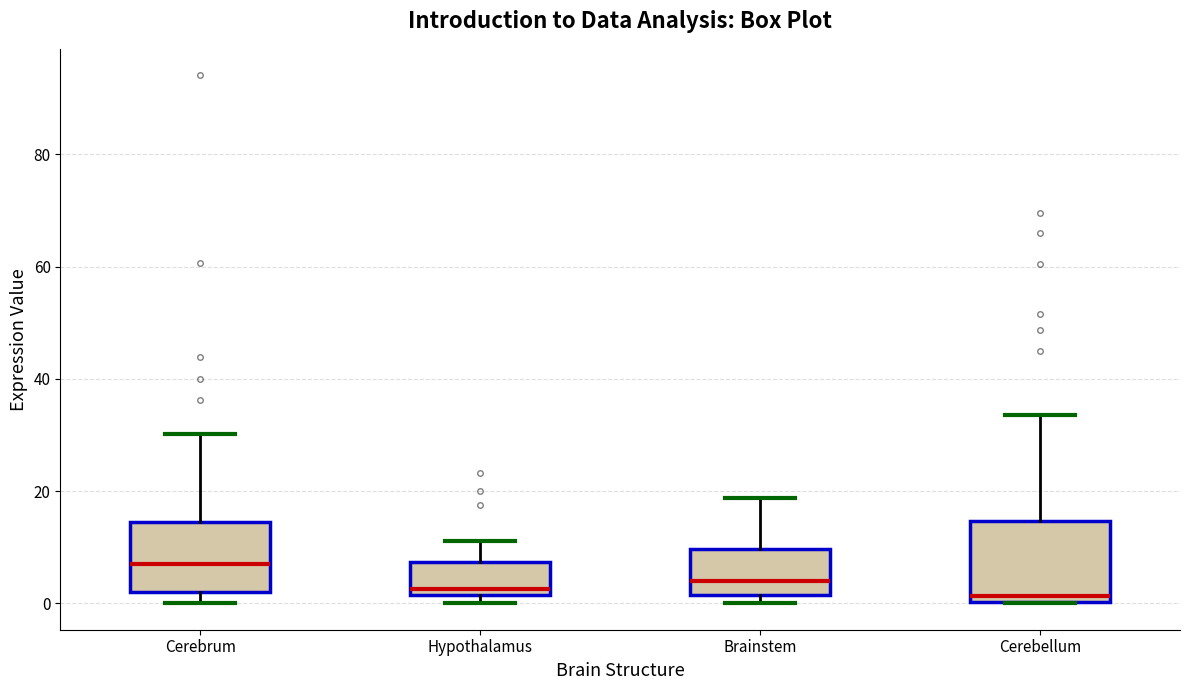

Which box's median line is the highest?

Cerebrum